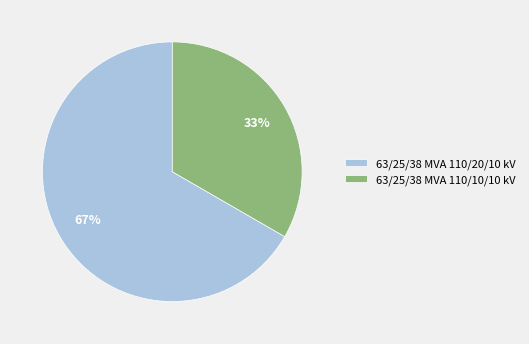

Rank the categories by value from highest to lowest.

63/25/38 MVA 110/20/10 kV, 63/25/38 MVA 110/10/10 kV